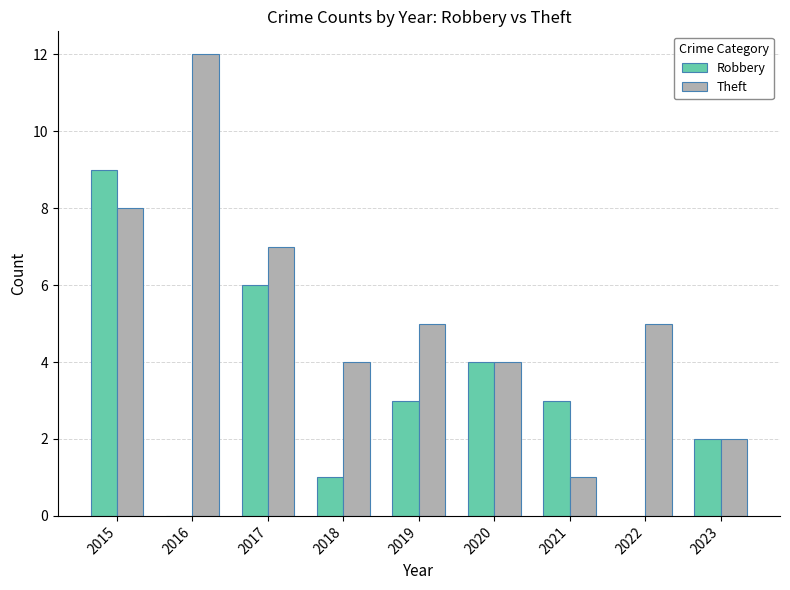

At which label does Theft first exceed 5?

2015